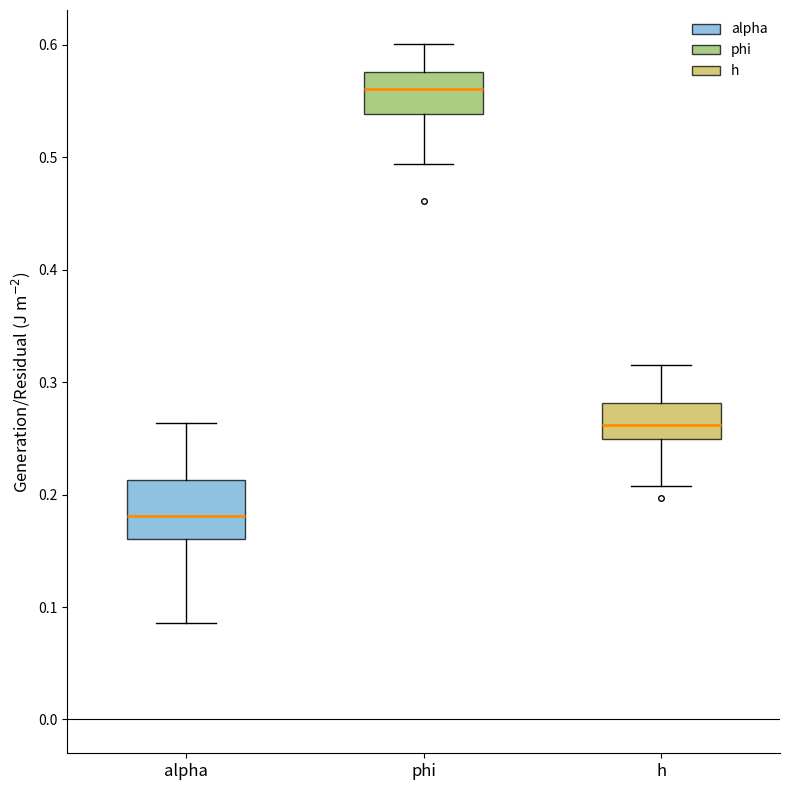

Where does the median line of the box for phi sit on the y-axis? The values are not printed on the chart, so give them approximately, as read against the axis.

0.56